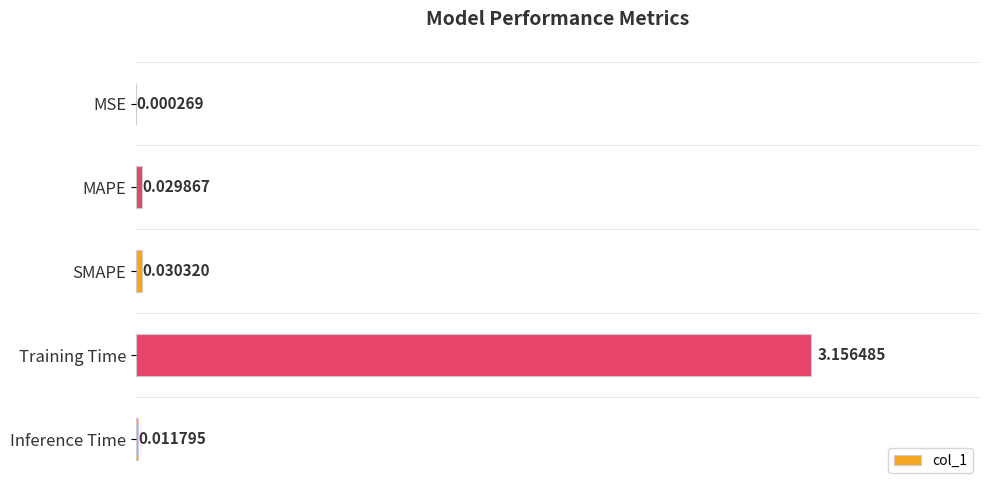

Which label corresponds to the largest value in the chart?

Training Time